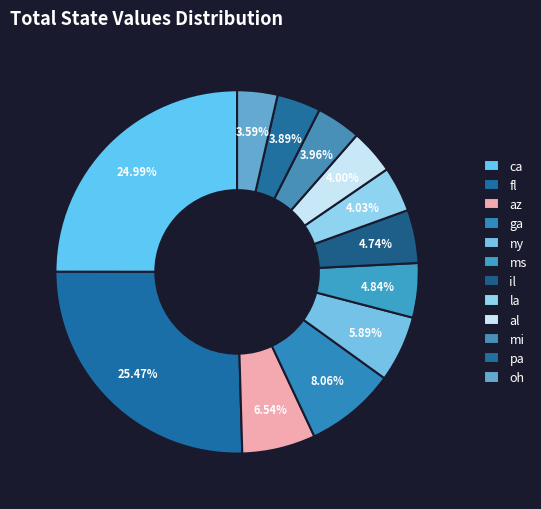

How many segments does this pie chart have?

12